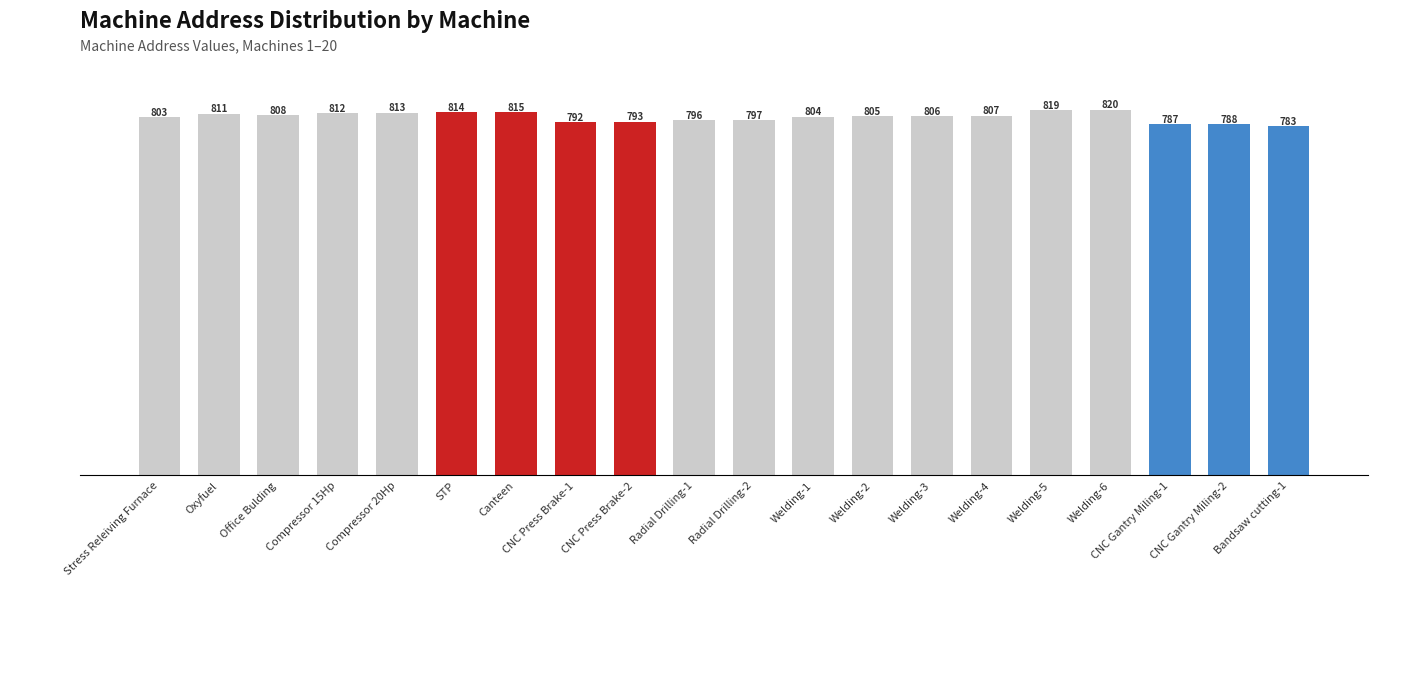

Between Welding-1 and Welding-4, which is larger?

Welding-4